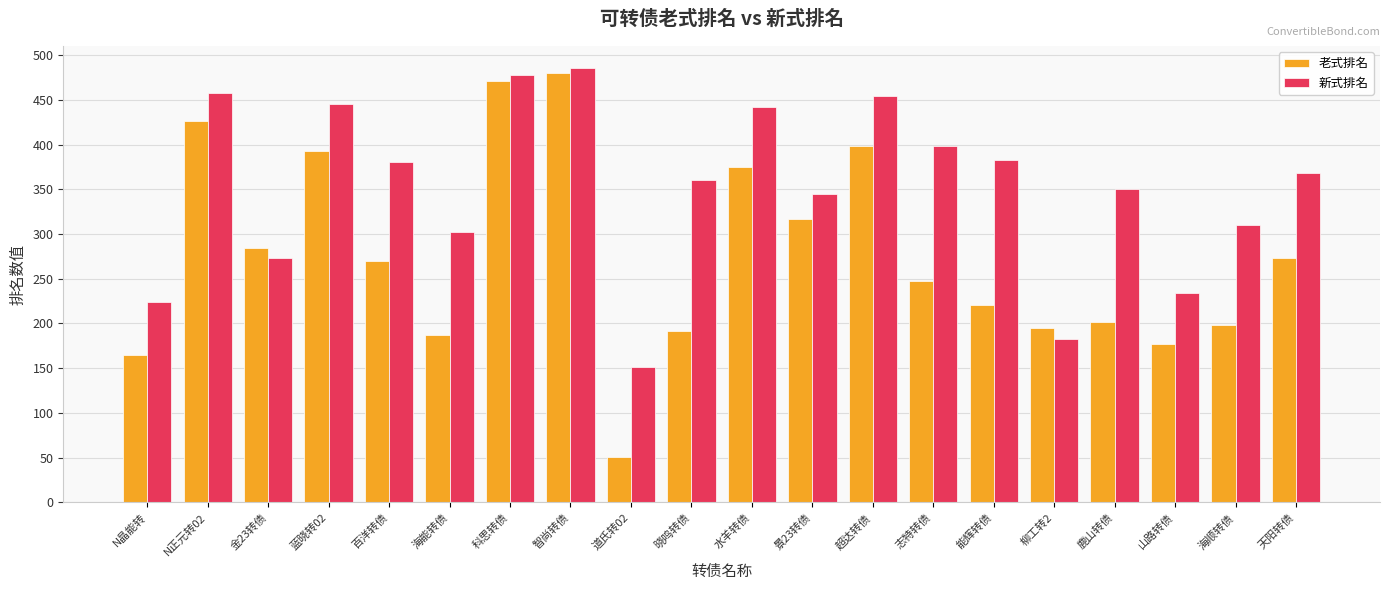

What is the label of the 9th bar from the left?

道氏转02